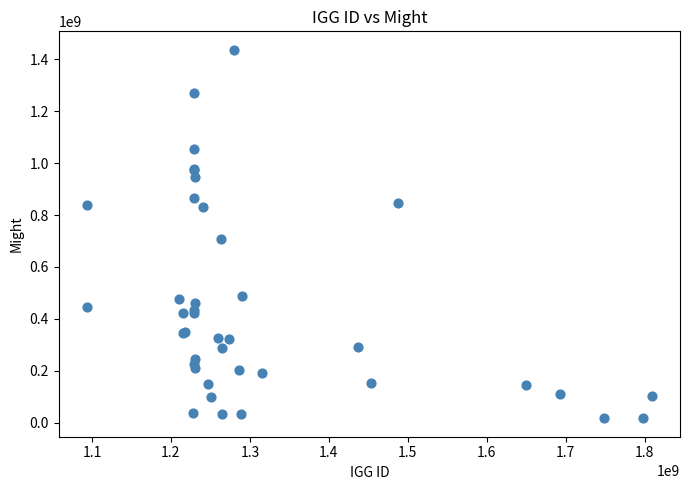

What Y value in the scatter plot is closest to 726778507?

708695974